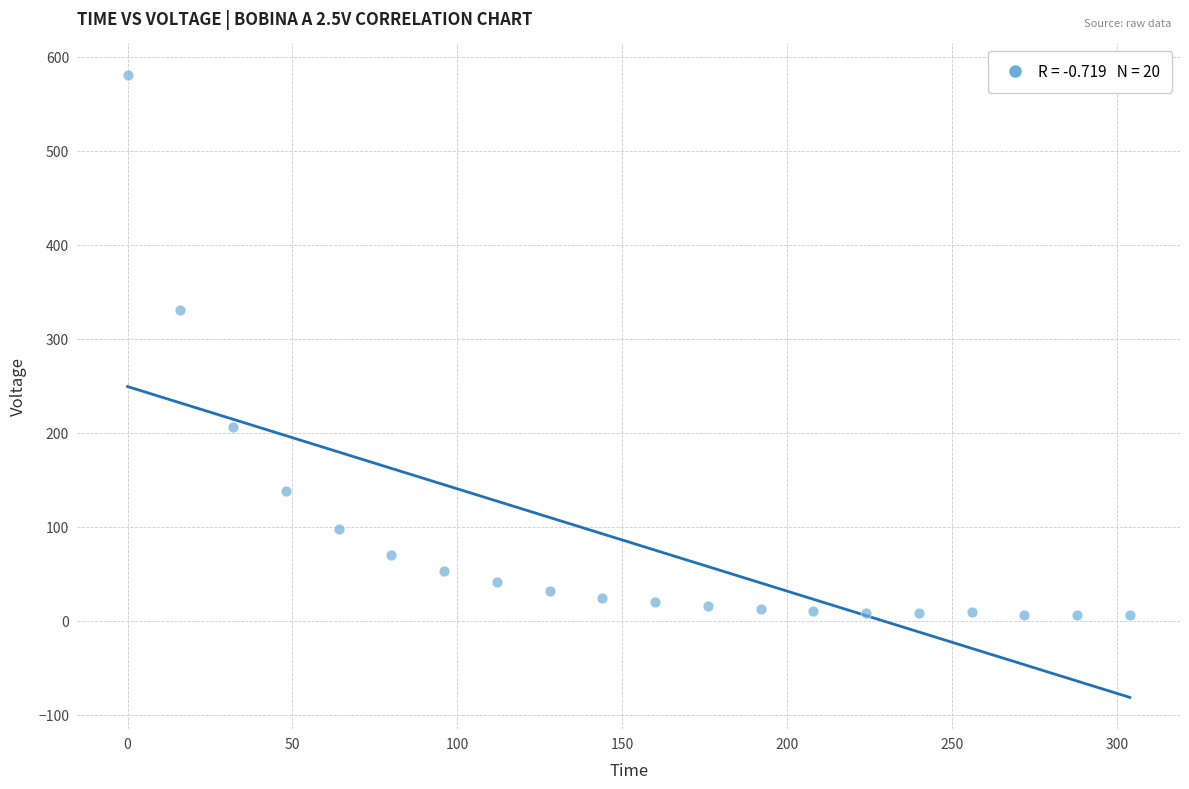

What is the range of X values (max minus min)?

304.0